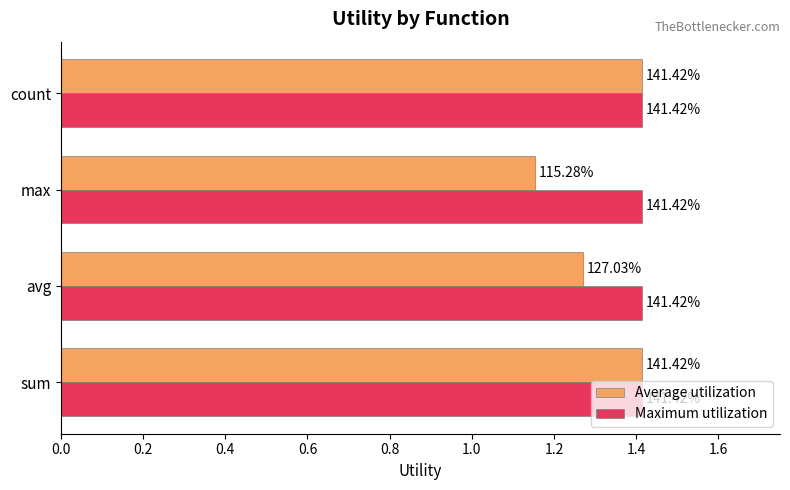

What are all the series names shown in the legend?

Average utilization, Maximum utilization